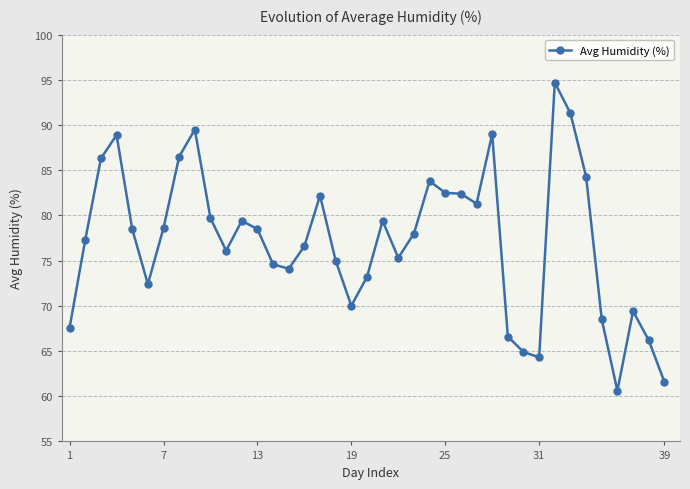

What is the difference between the maximum and second lowest values?

33.1